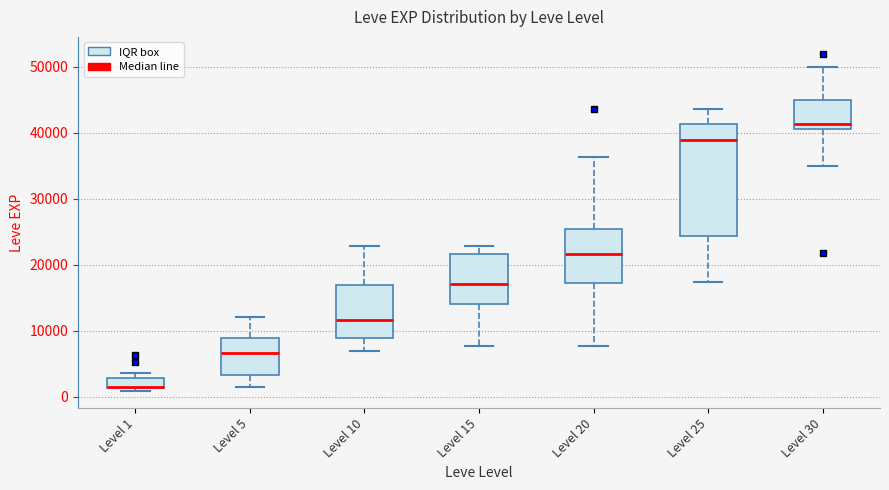

Which box is the tallest, from its lower edge to its upper edge?

Level 25